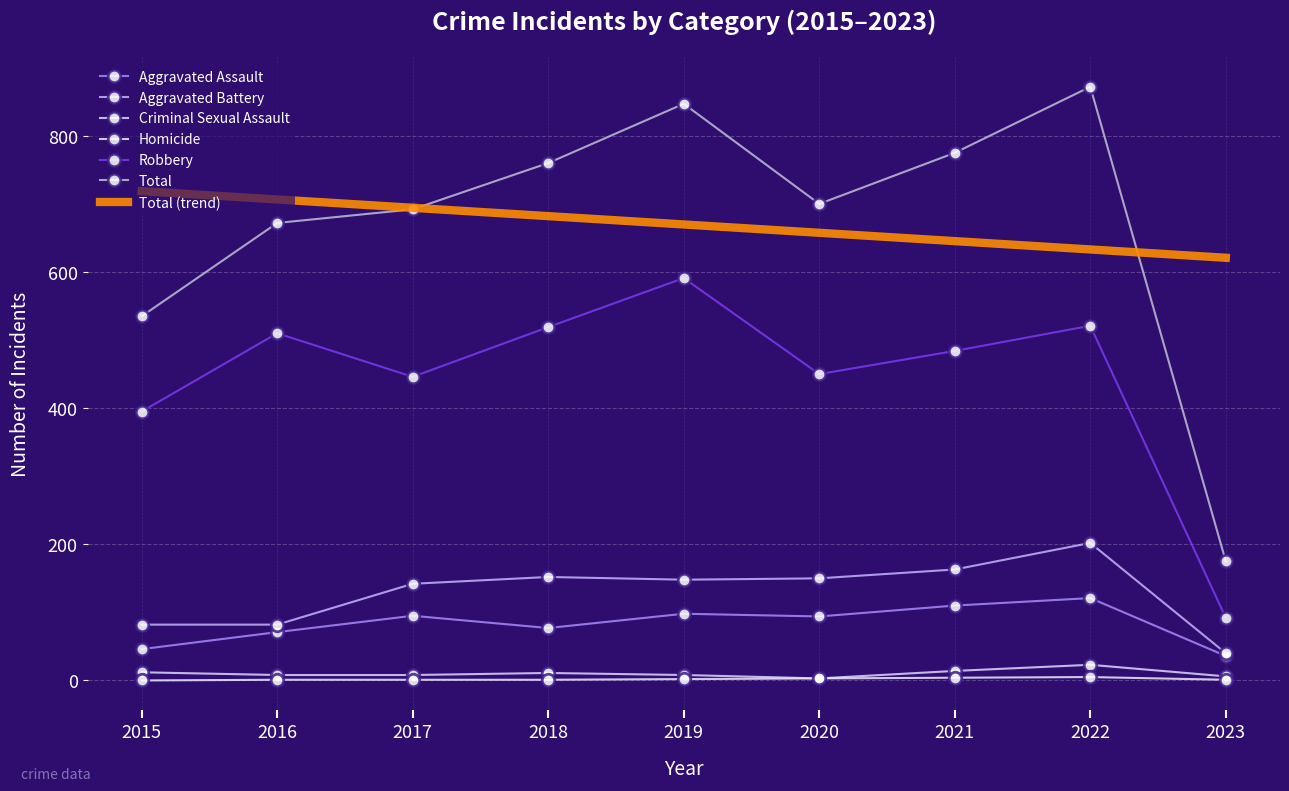

True or false: Robbery and Criminal Sexual Assault cross at least once.

False